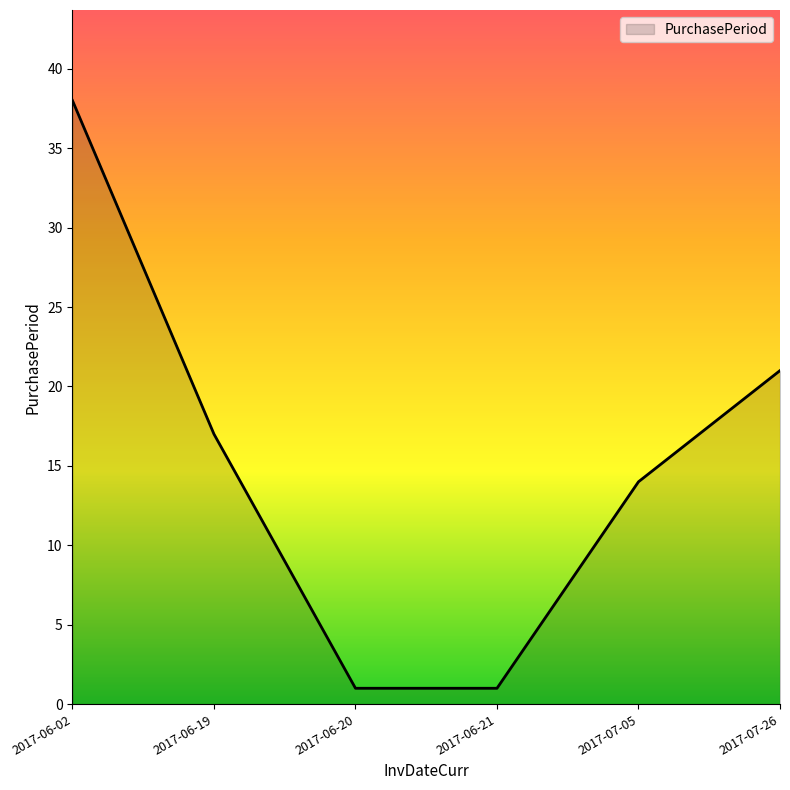

Is it true that the value at 2017-07-05 is 14?

True